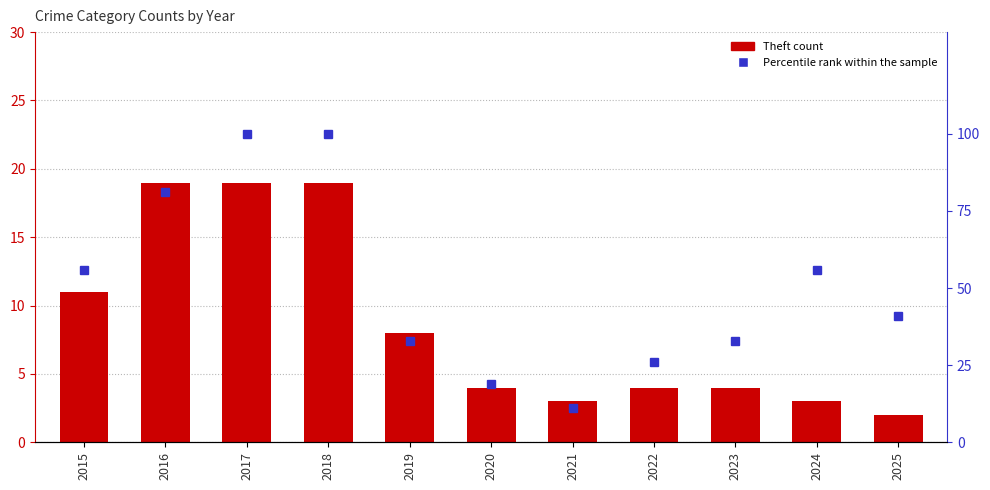

Is it true that Percentile rank (Total) equals 33 at 2023?

True